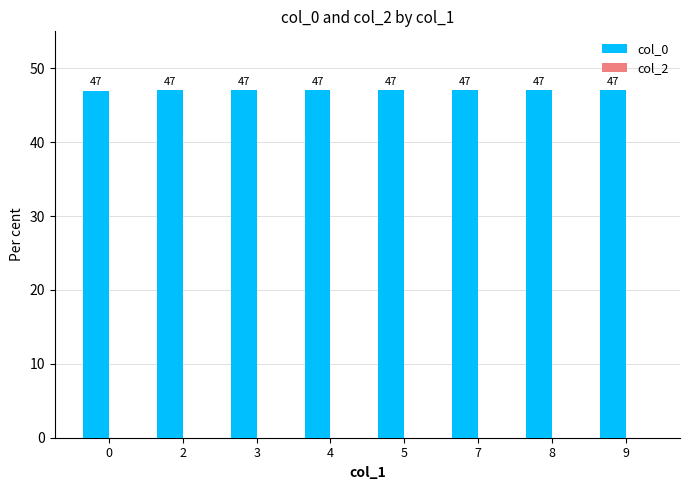

Reading left to right, transcribe all the data shown in this chart.

47.0	47.0	47.0	47.0	47.0	47.0	47.0	47.0